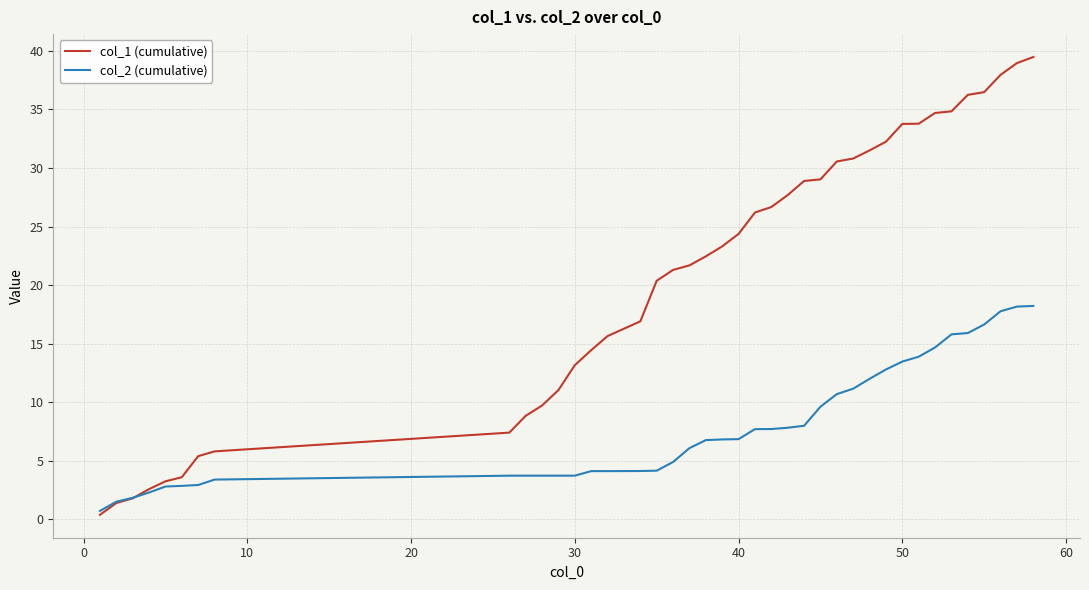

After their last crossing, which series has the higher values: col_1 (cumulative) or col_2 (cumulative)?

col_1 (cumulative)